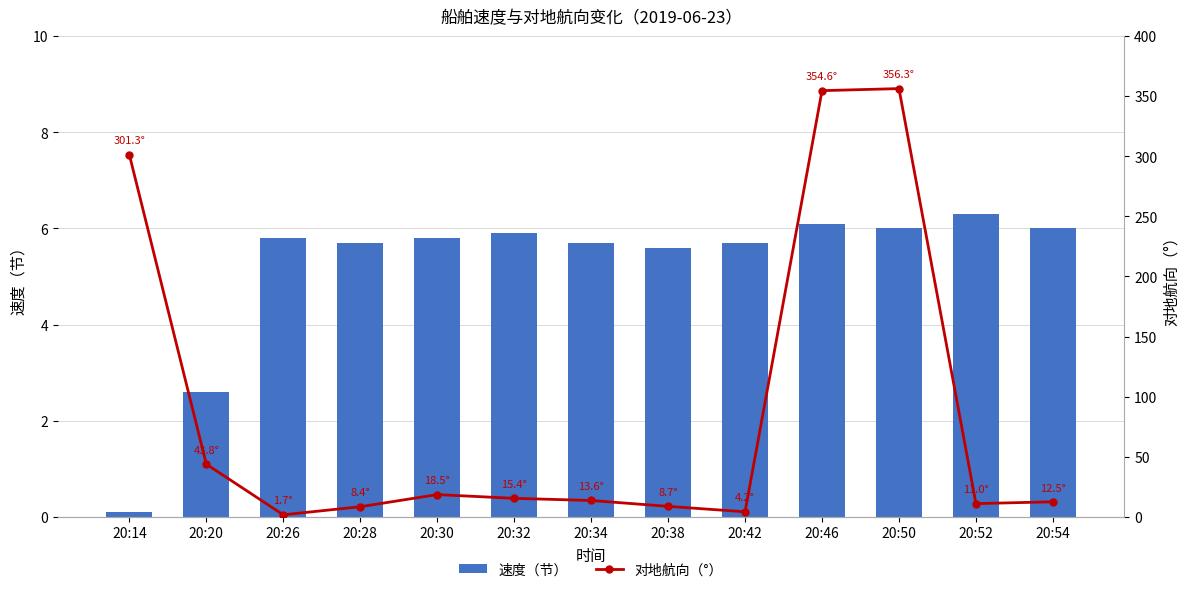

Which series changed the most between 20:42 and 20:52?

对地航向（°）